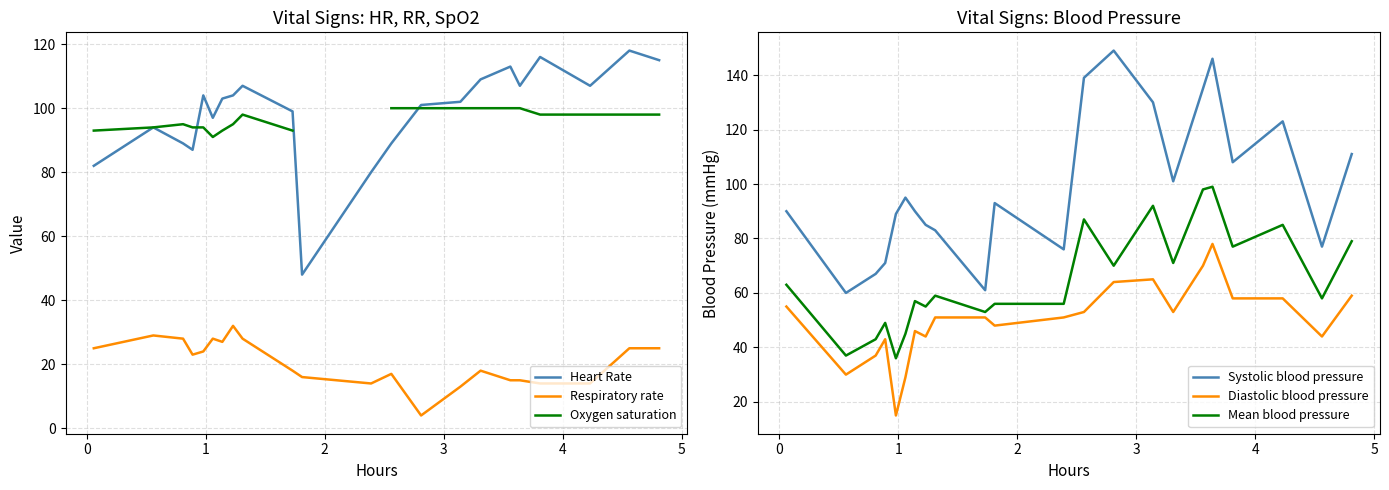

What is the highest value of the Heart Rate series?

118